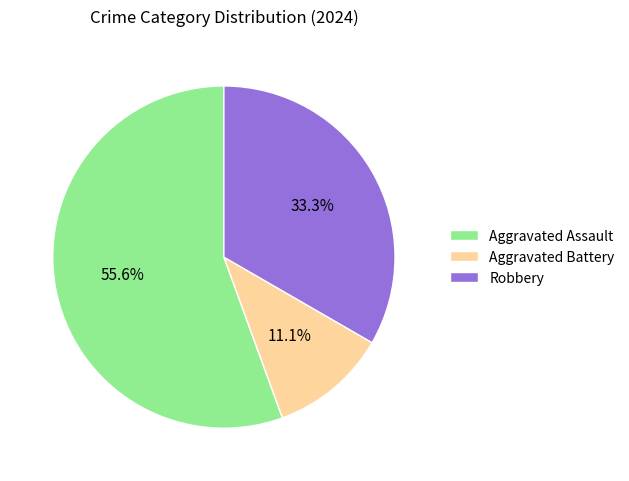

How many segments does this pie chart have?

3